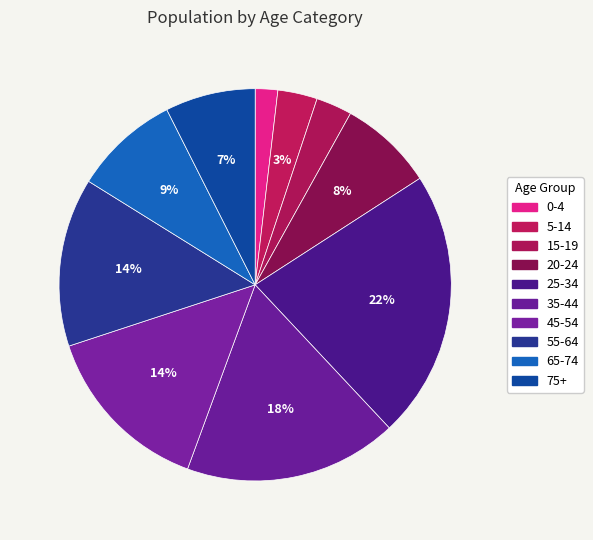

Count the number of slices in the pie.

10